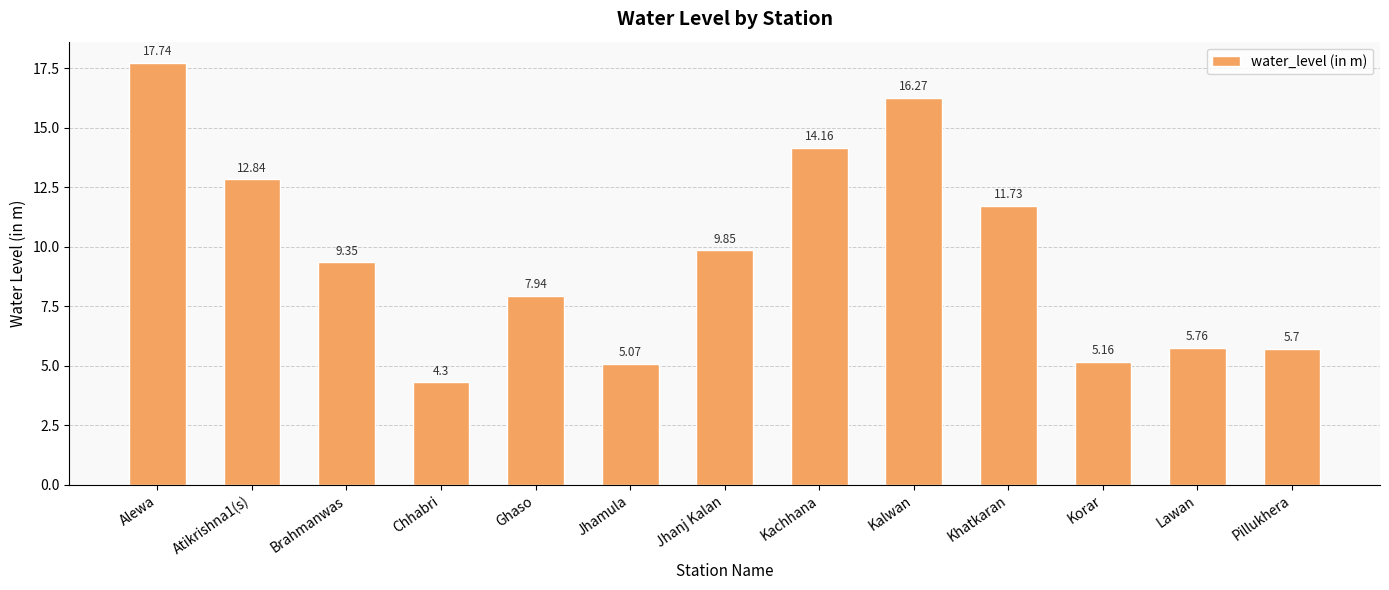

How many data points does each series have?

13